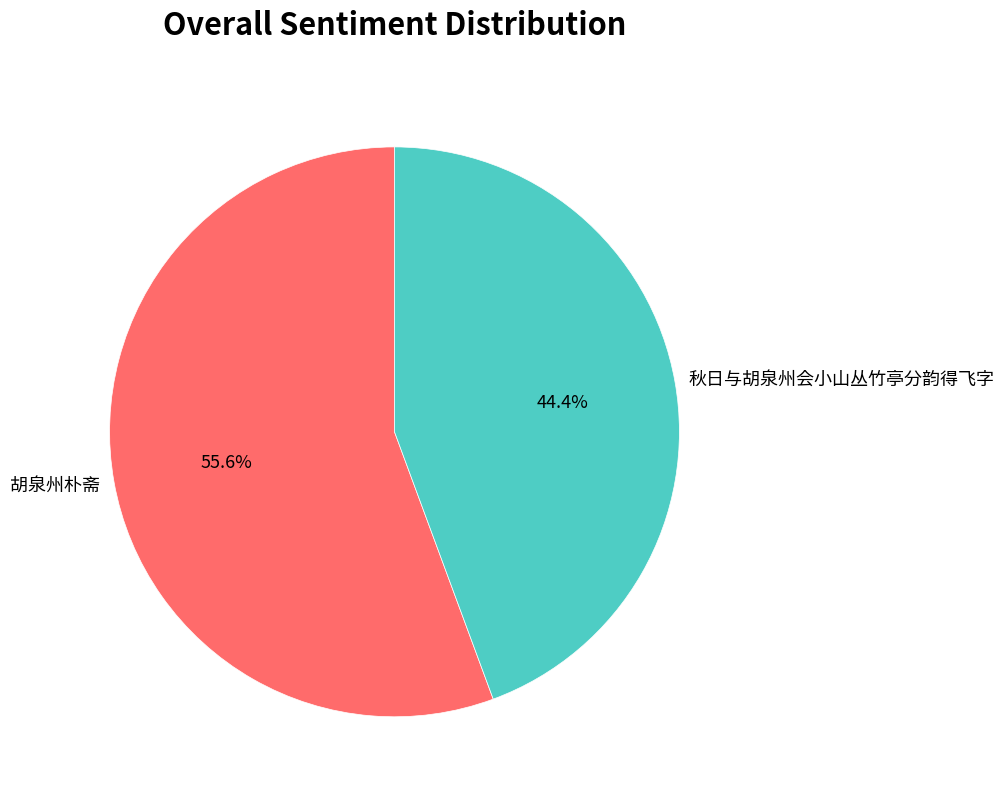

How many segments does this pie chart have?

2